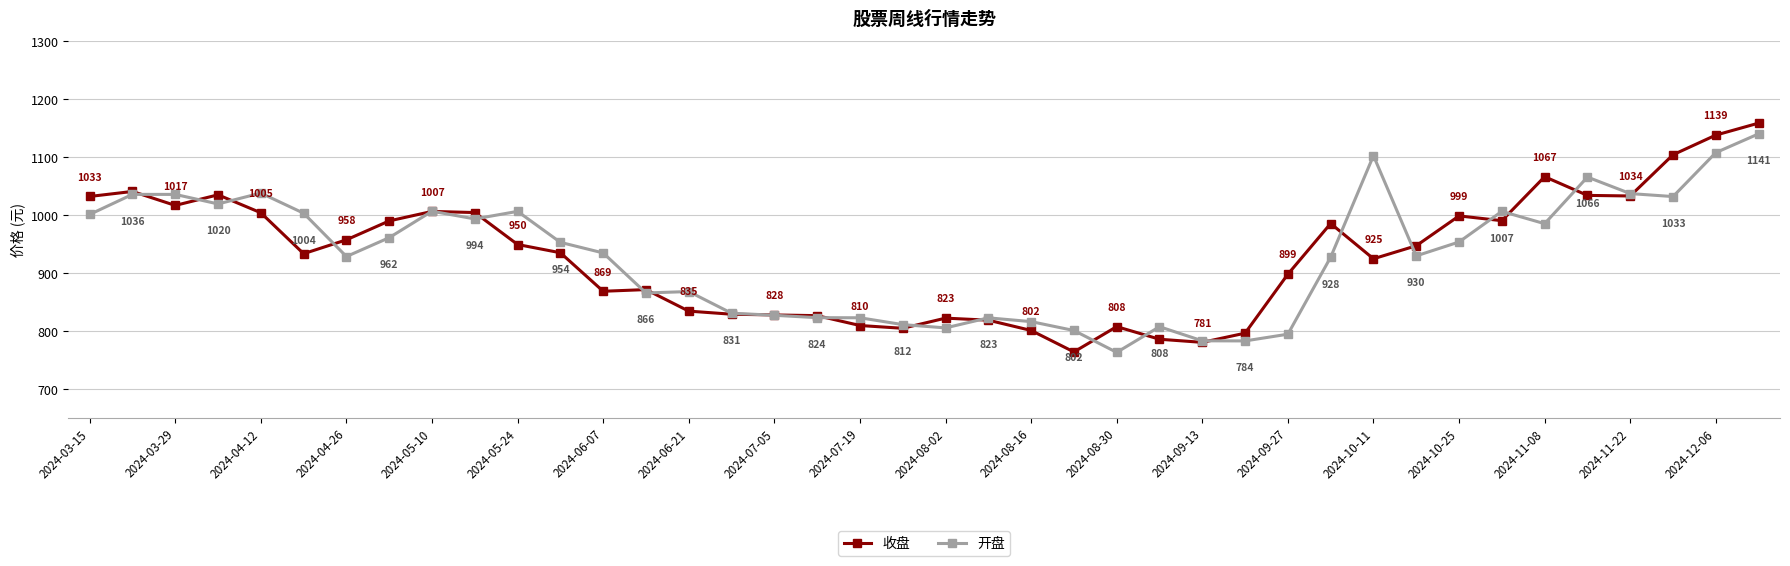

Which series has the largest total across all categories?

收盘